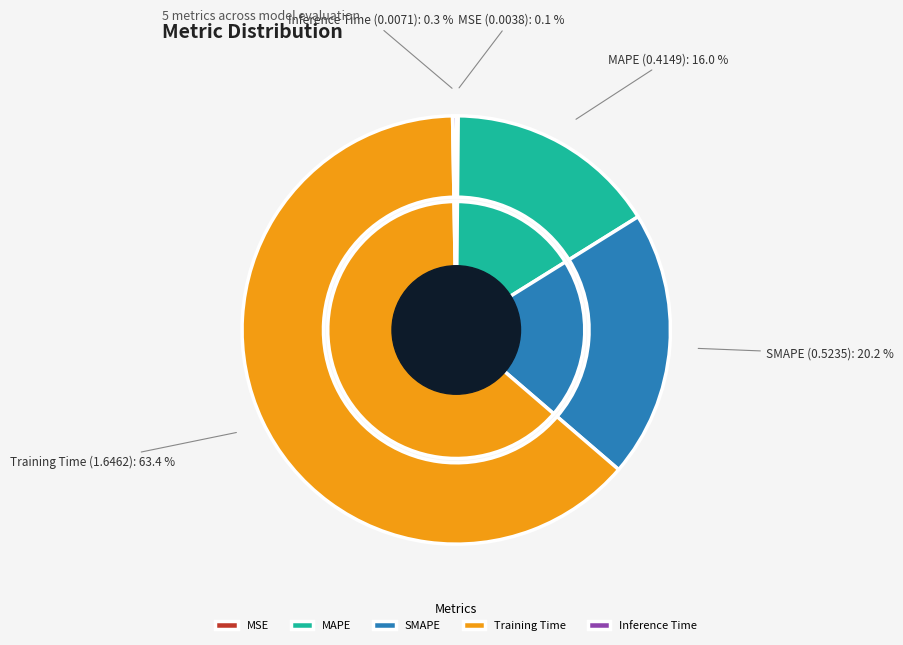

Which category accounts for the majority?

Training Time